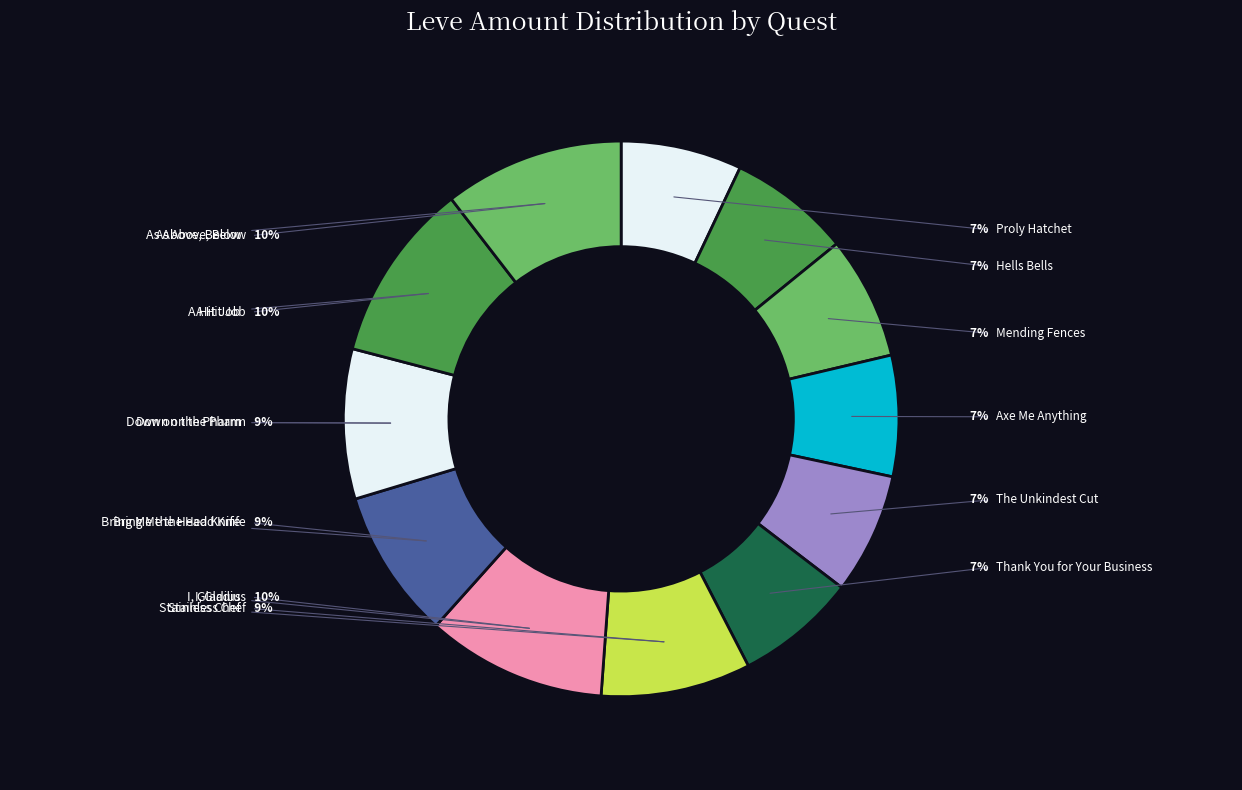

What percentage is the Down on the Pharm slice, to the nearest percent?

9%